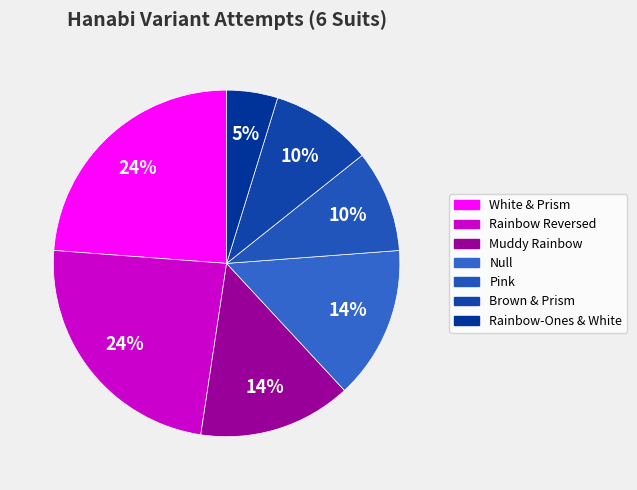

Which slice is the smallest?

Rainbow-Ones & White